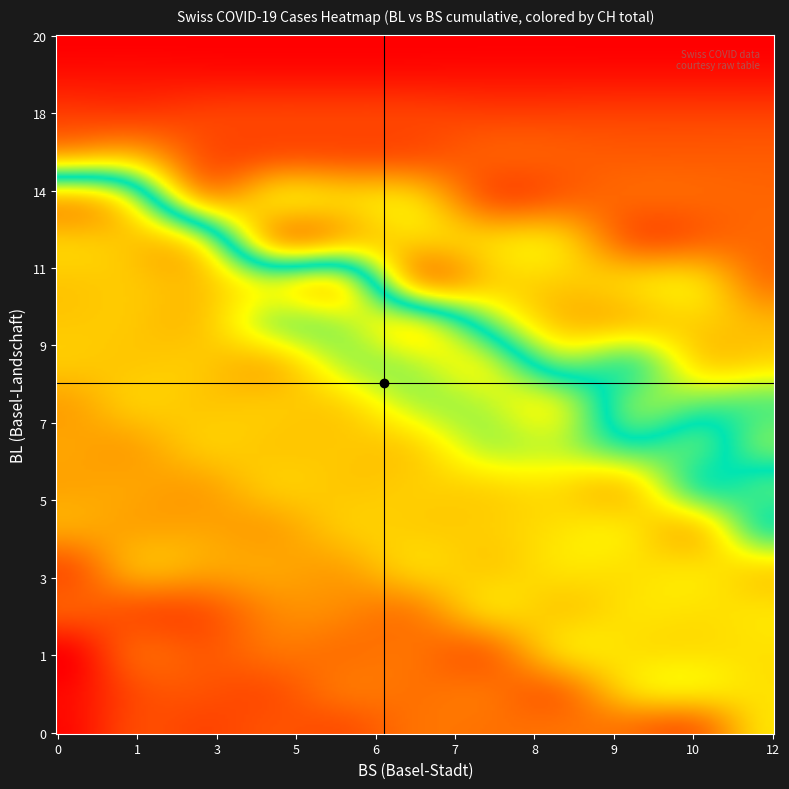

Rank the categories by BS_values value from highest to lowest.

30, 31, 32, 33, 34, 35, 36, 37, 38, 39, 21, 22, 23, 24, 25, 26, 27, 28, 29, 18, 19, 20, 14, 15, 16, 17, 13, 12, 11, 8, 9, 10, 6, 7, 4, 5, 0, 1, 2, 3